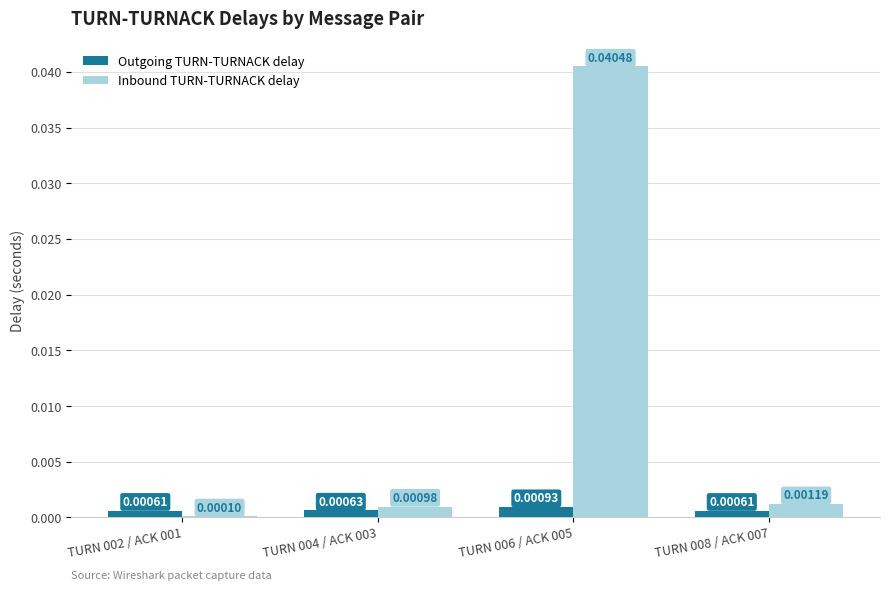

At which category is the sum across all series the highest?

TURN 006 / ACK 005